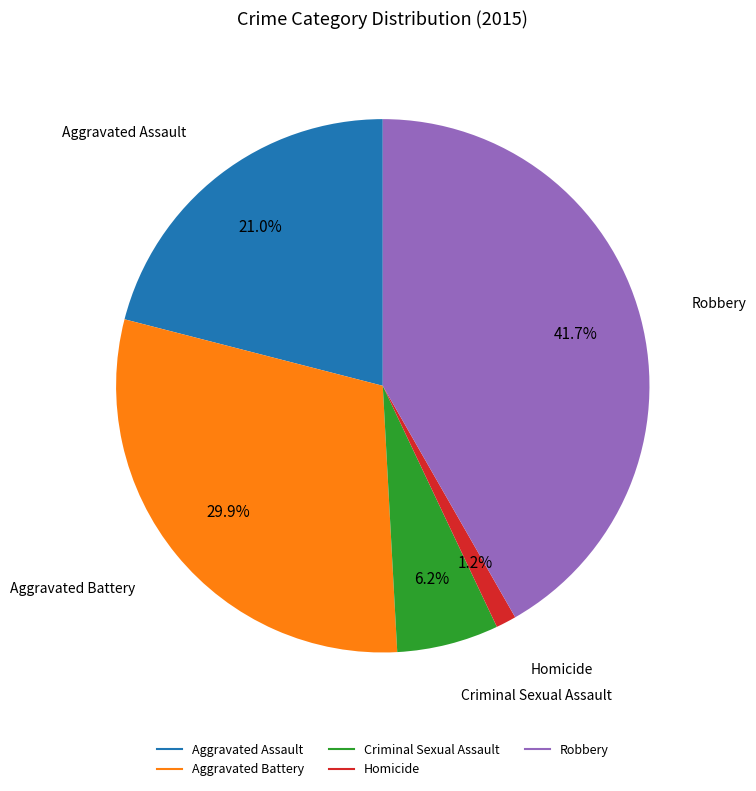

What is the smallest slice in the pie chart?

Homicide